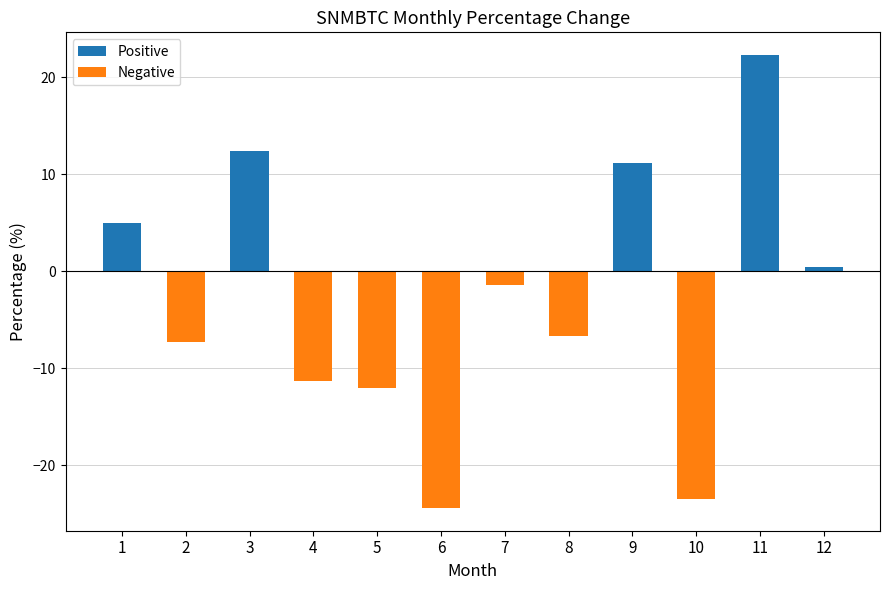

Reading right to left, list all the values displayed in this chart.

0.5	22.3	-23.5	11.1	-6.6	-1.4	-24.4	-12.0	-11.3	12.4	-7.2	5.0